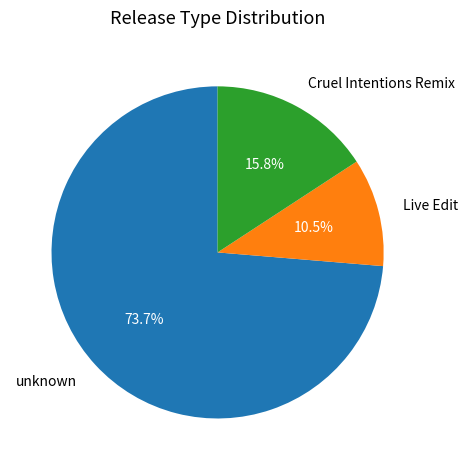

Which category accounts for the majority?

unknown